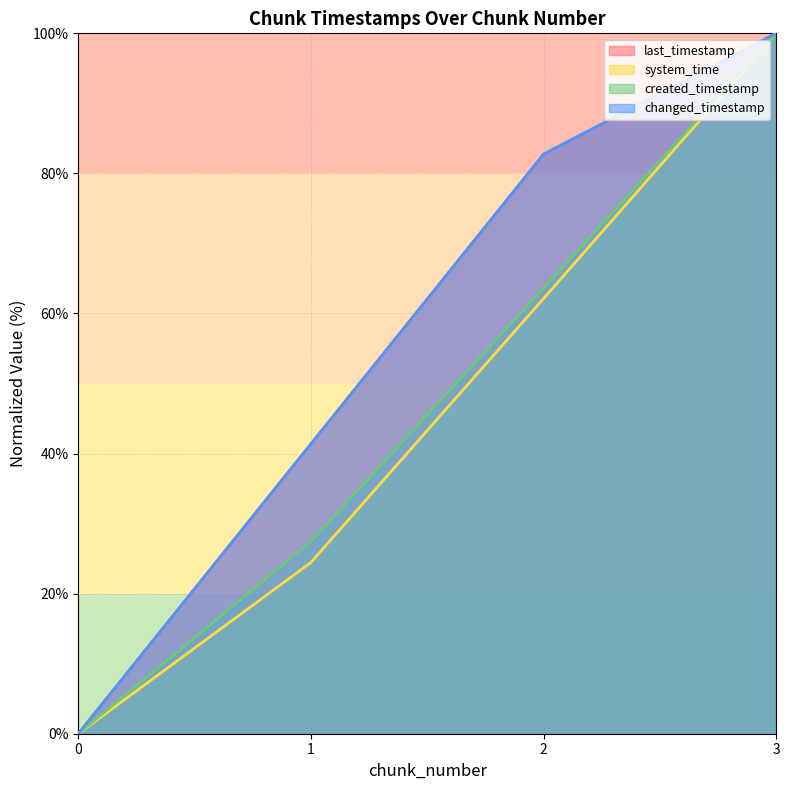

True or false: last_timestamp and created_timestamp cross at least once.

False